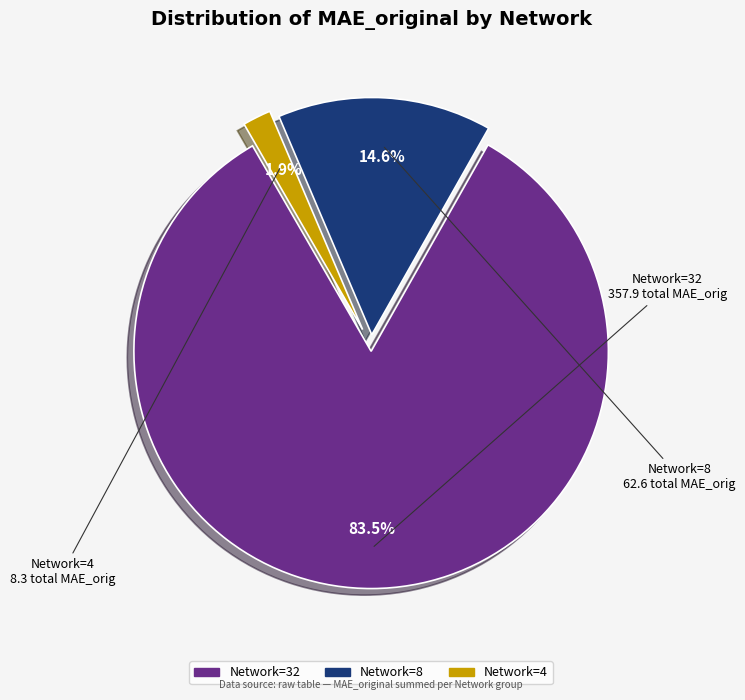

Does any single category account for the majority?

Yes